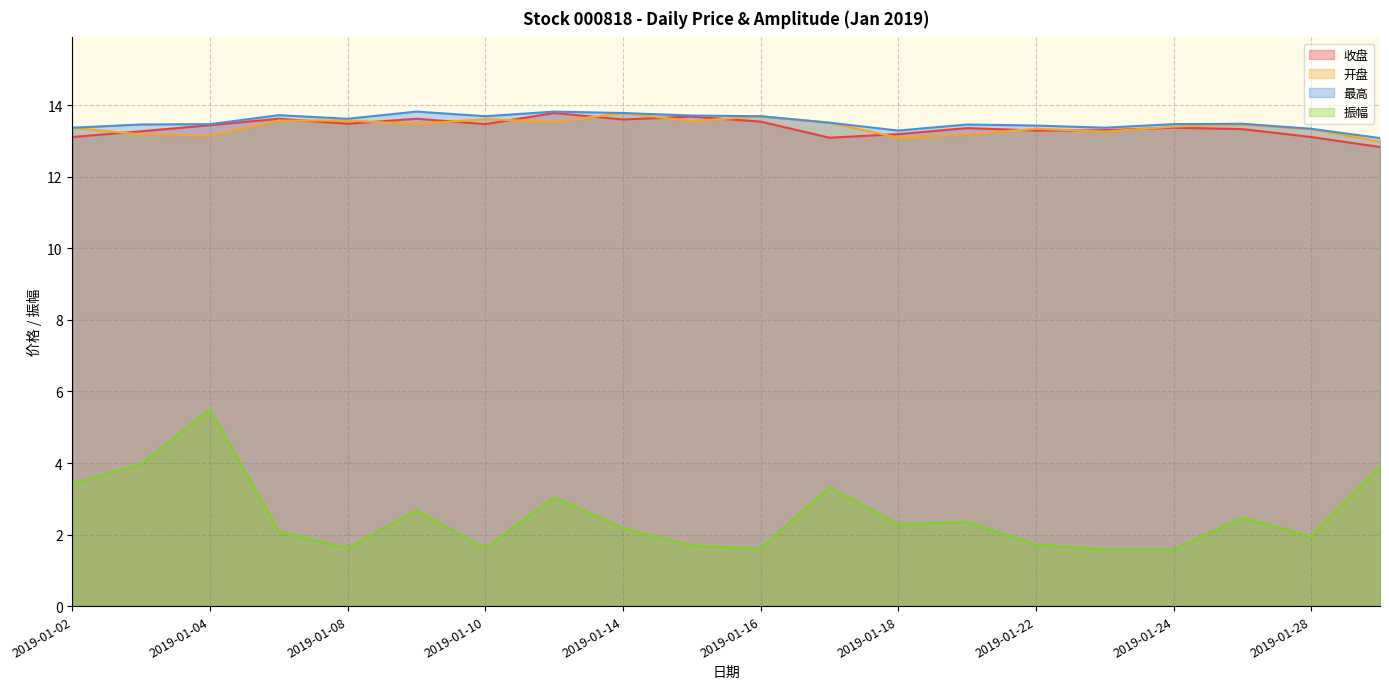

At how many categories does at least one series exceed 8?

20